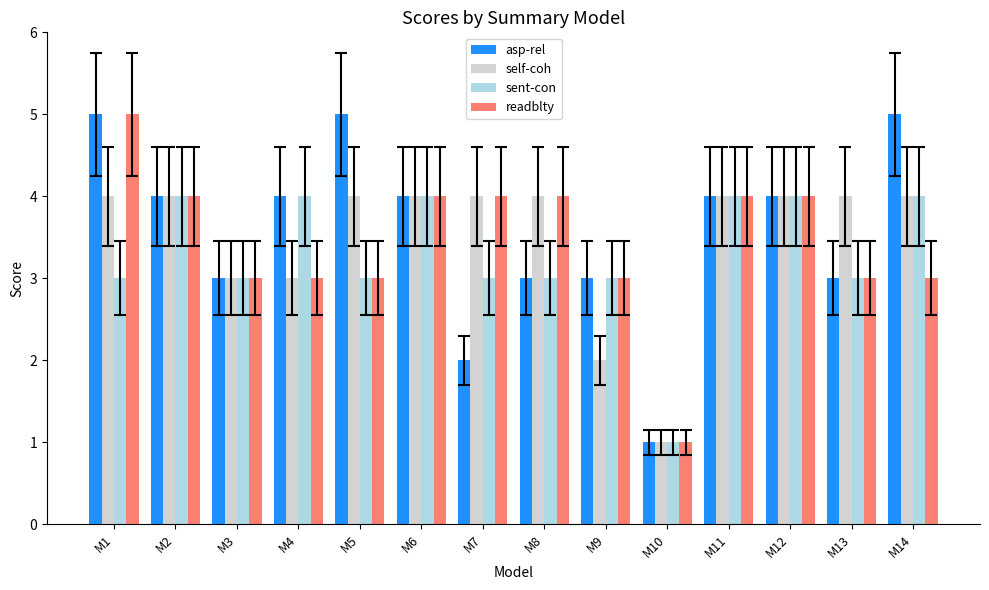

What is the sum of all sent-con values?

46